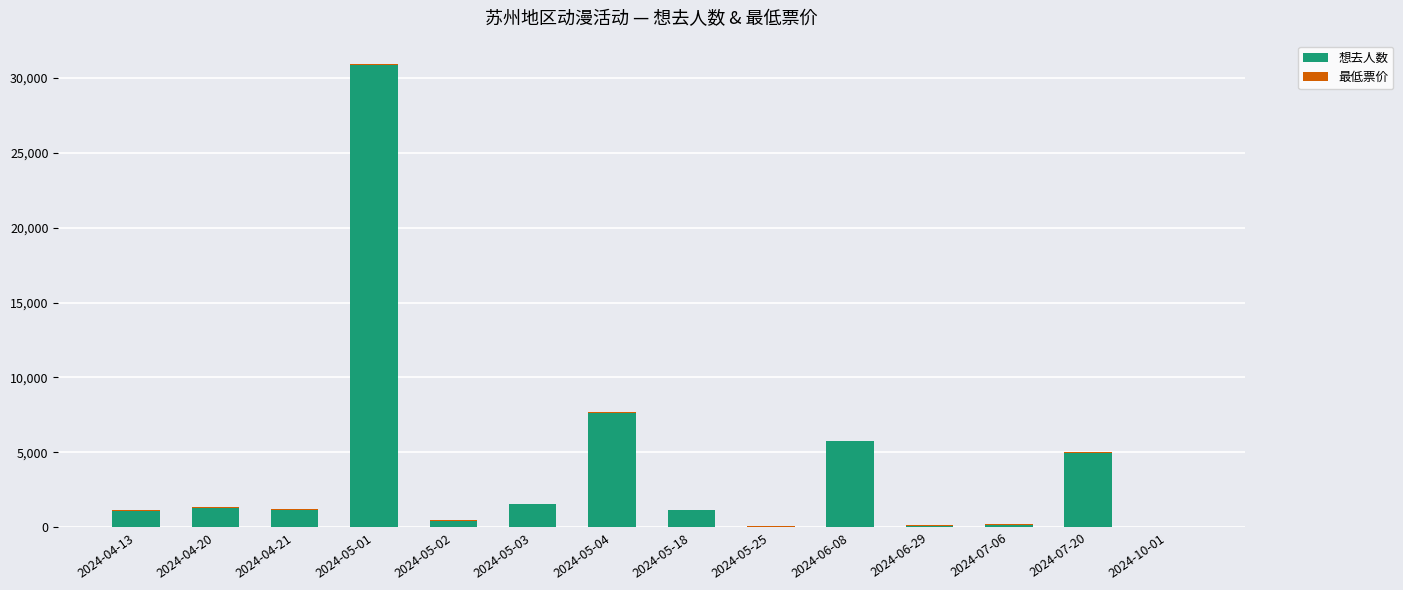

Which category has the highest value in the 想去人数 series?

2024-05-01